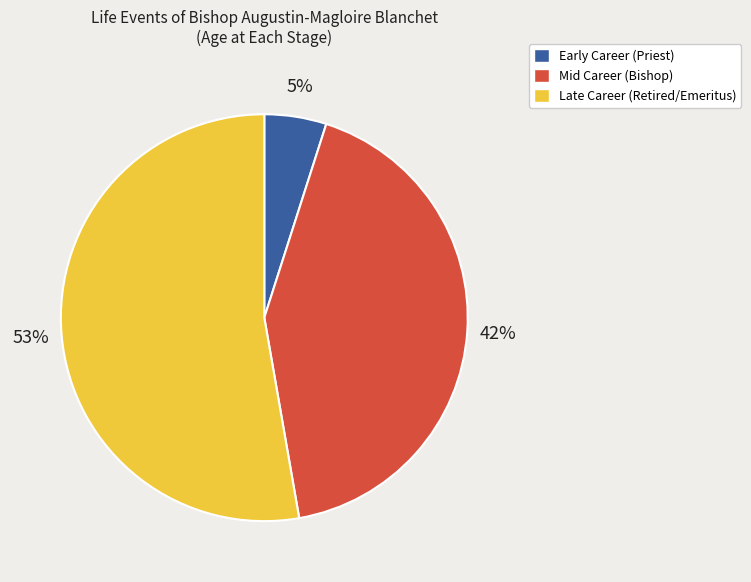

Is there a majority slice in this chart?

Yes